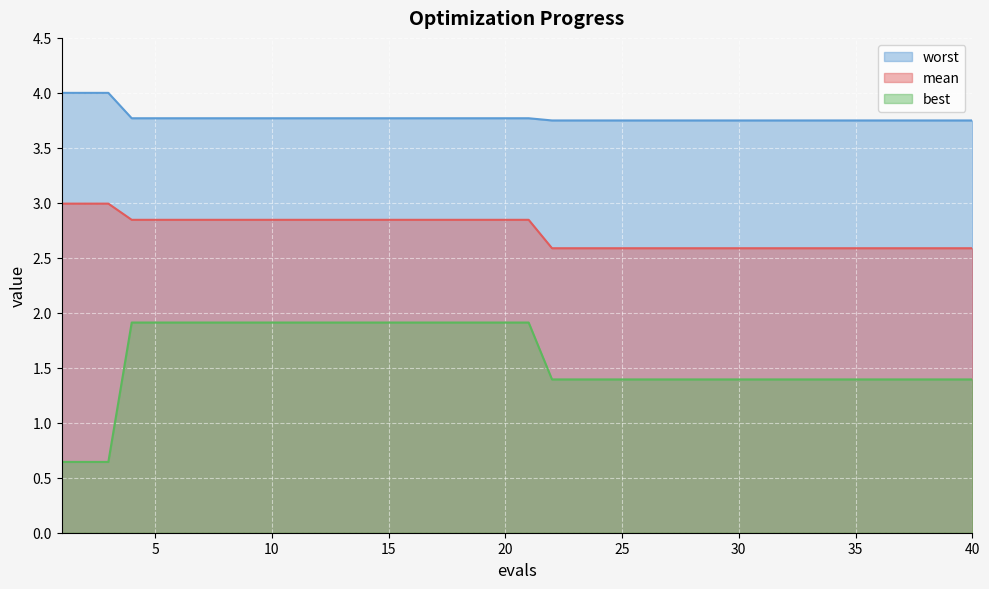

What are all the series names shown in the legend?

worst, mean, best